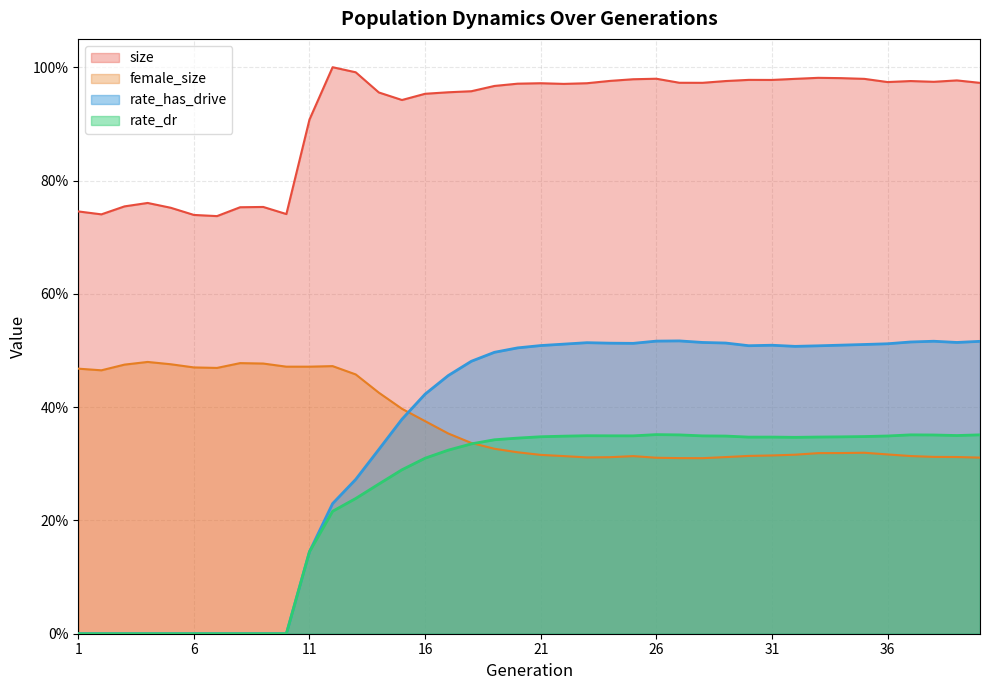

What is the value of the rate_dr point at the 31st from the left?

0.3